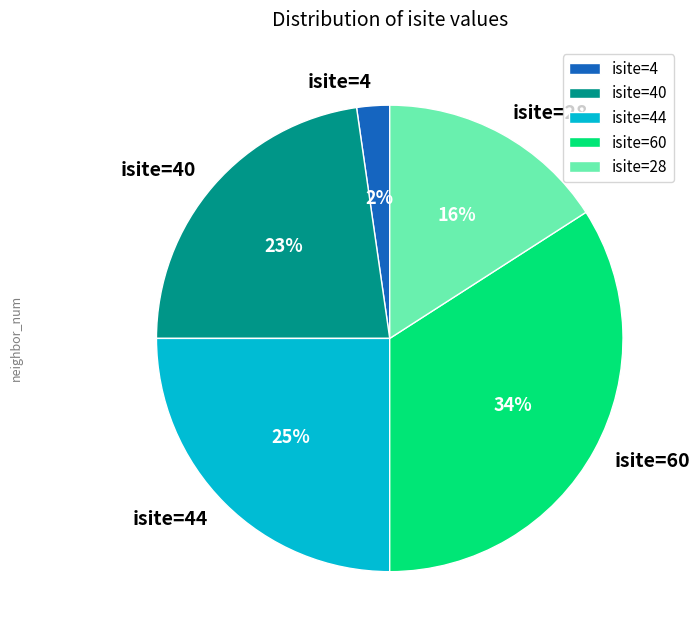

Is there a majority slice in this chart?

No